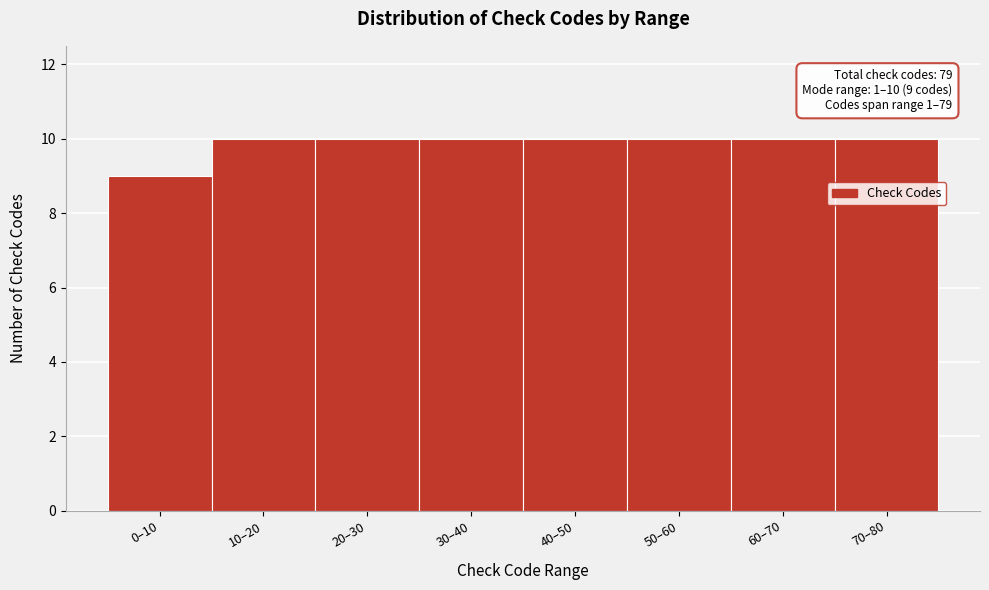

Reading right to left, transcribe all the data shown in this chart.

70–80=10	60–70=10	50–60=10	40–50=10	30–40=10	20–30=10	10–20=10	0–10=9